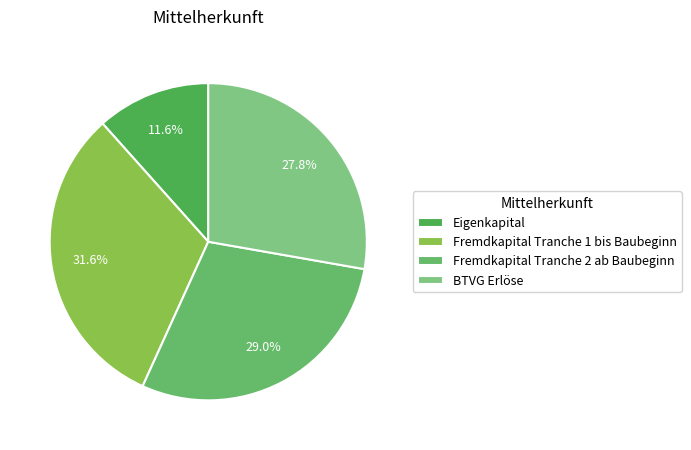

Is there a majority slice in this chart?

No